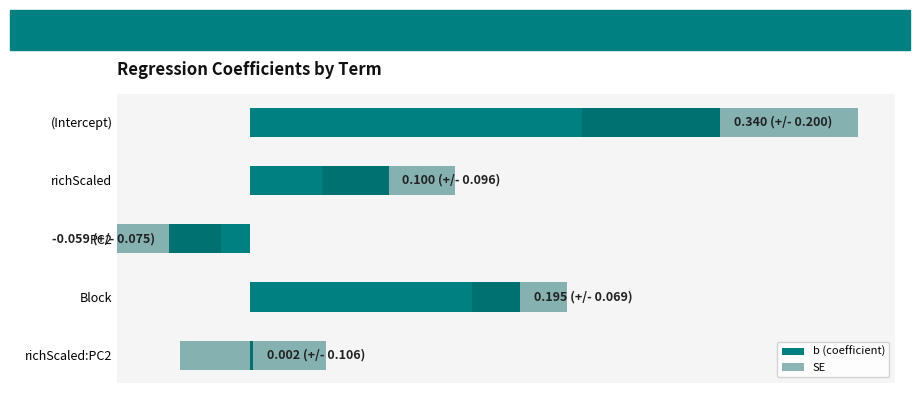

Is it true that SE equals 0.1 at 0.1?

True